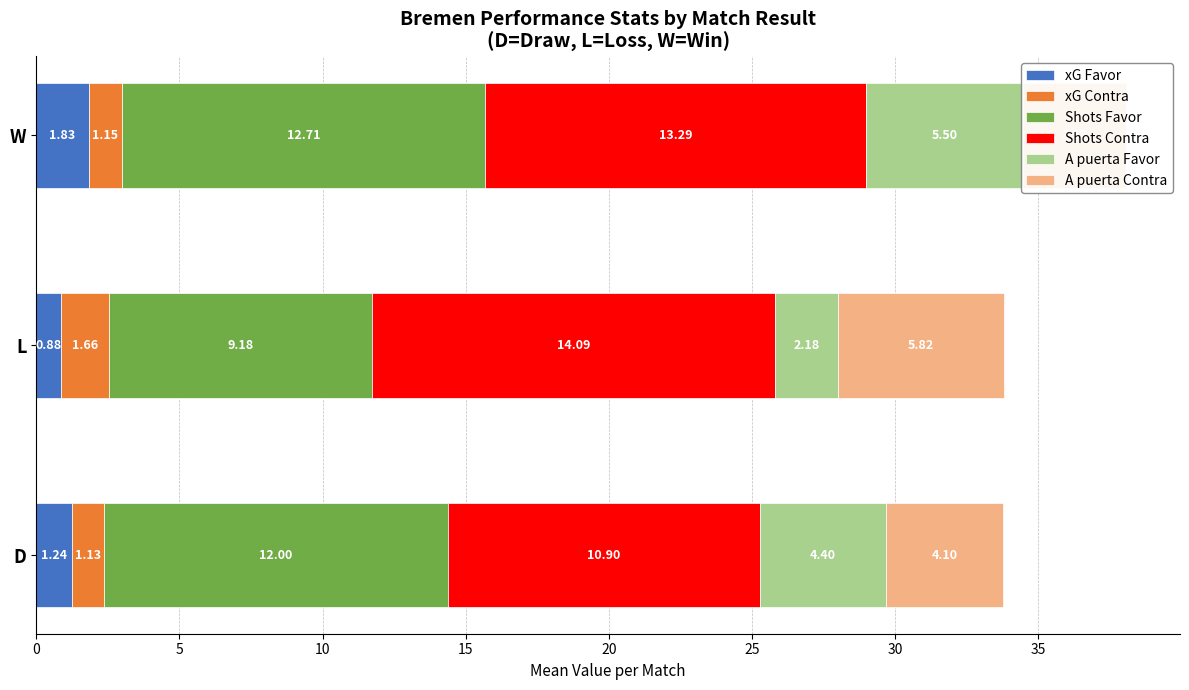

What is the spread (max minus min) of values at W?

12.1